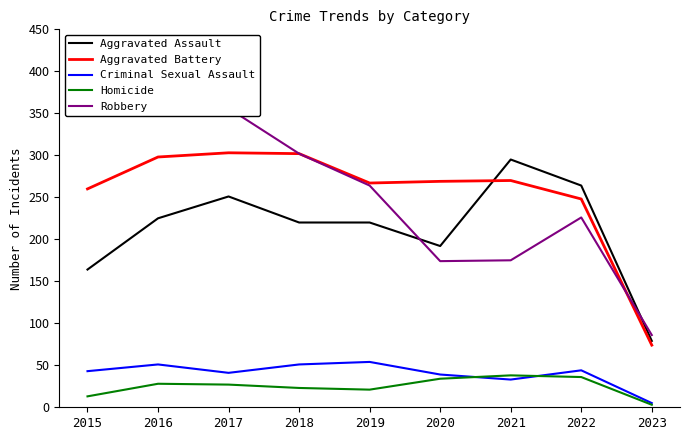

Does the chart display data point markers on the line(s)?

No